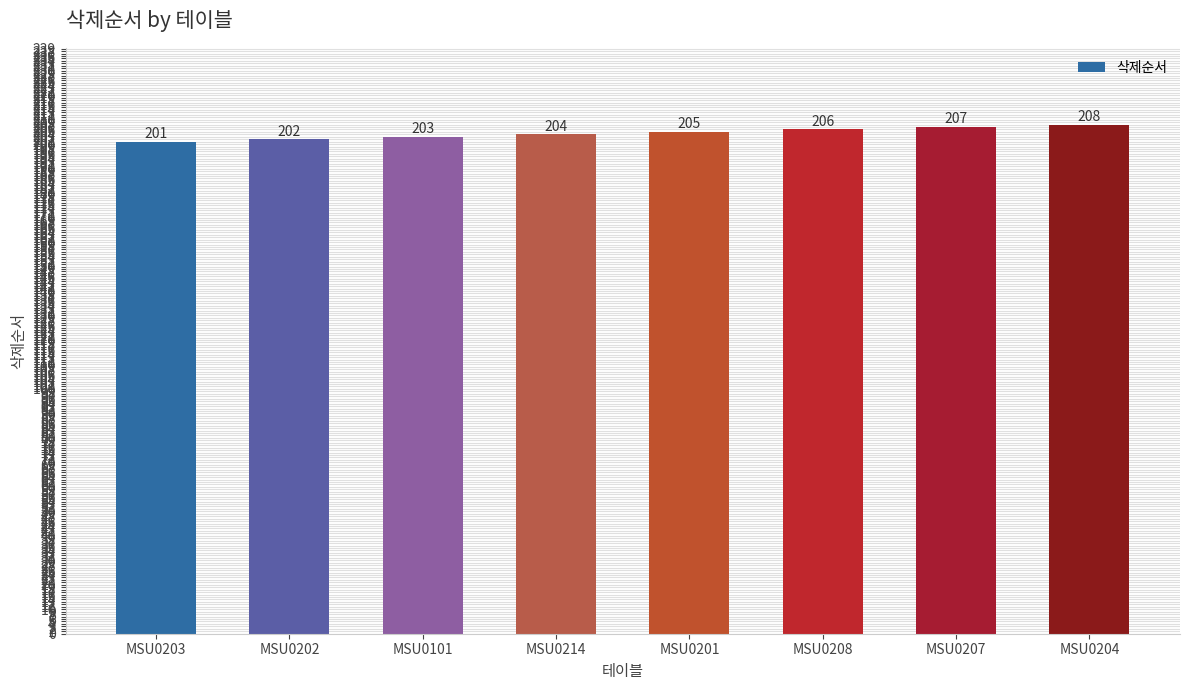

What is the sum of the values at MSU0204 and MSU0207?

415